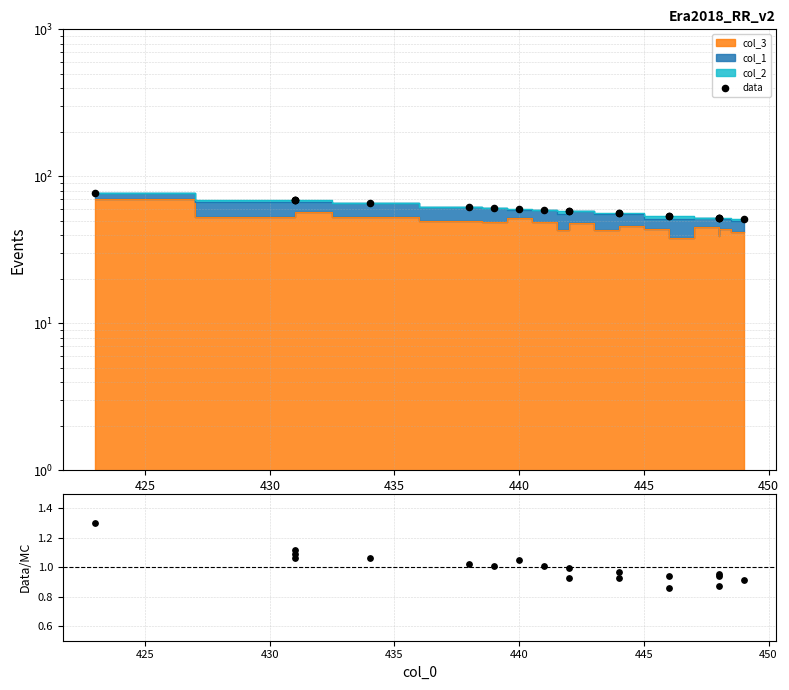

Which series has the largest total across all categories?

data